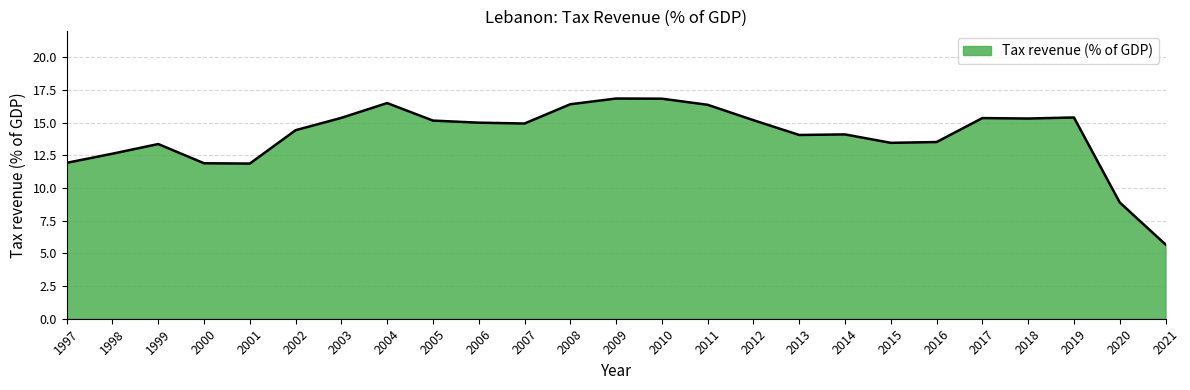

What is the approximate value at 2018?

15.3